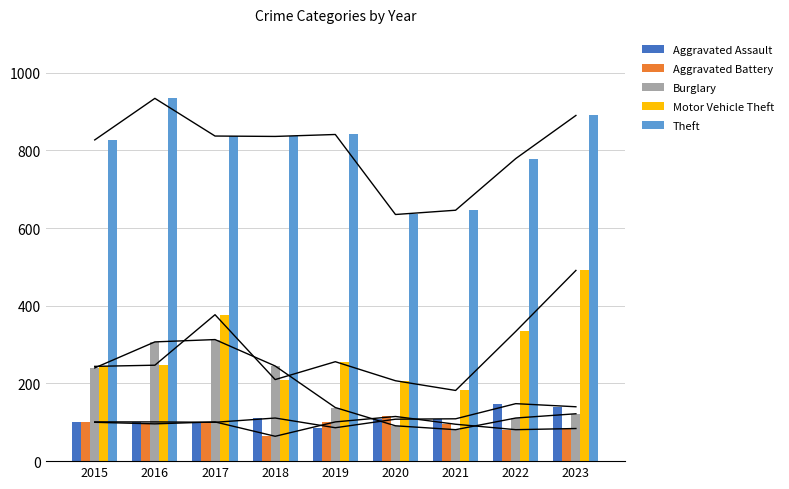

The value of Burglary at 2019 is 138. True or false?

True